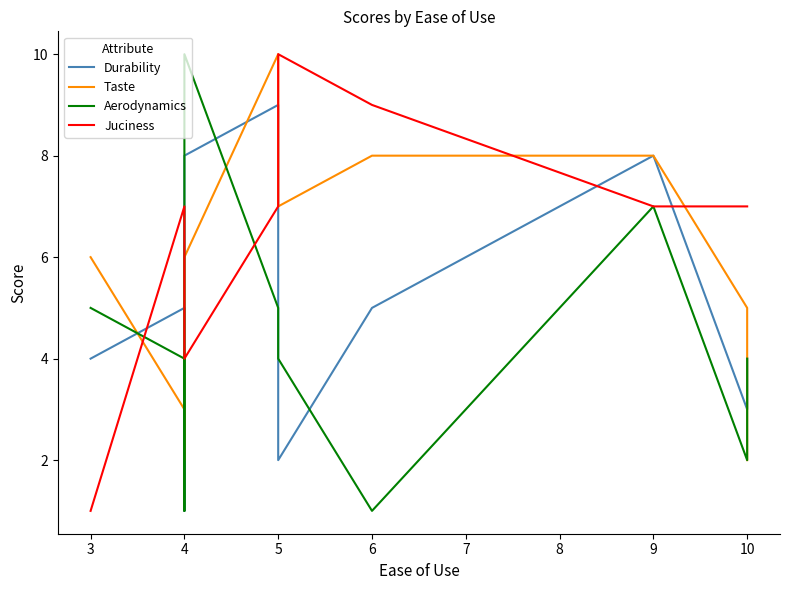

What is the sum of the Aerodynamics values at 4 and 6?

11